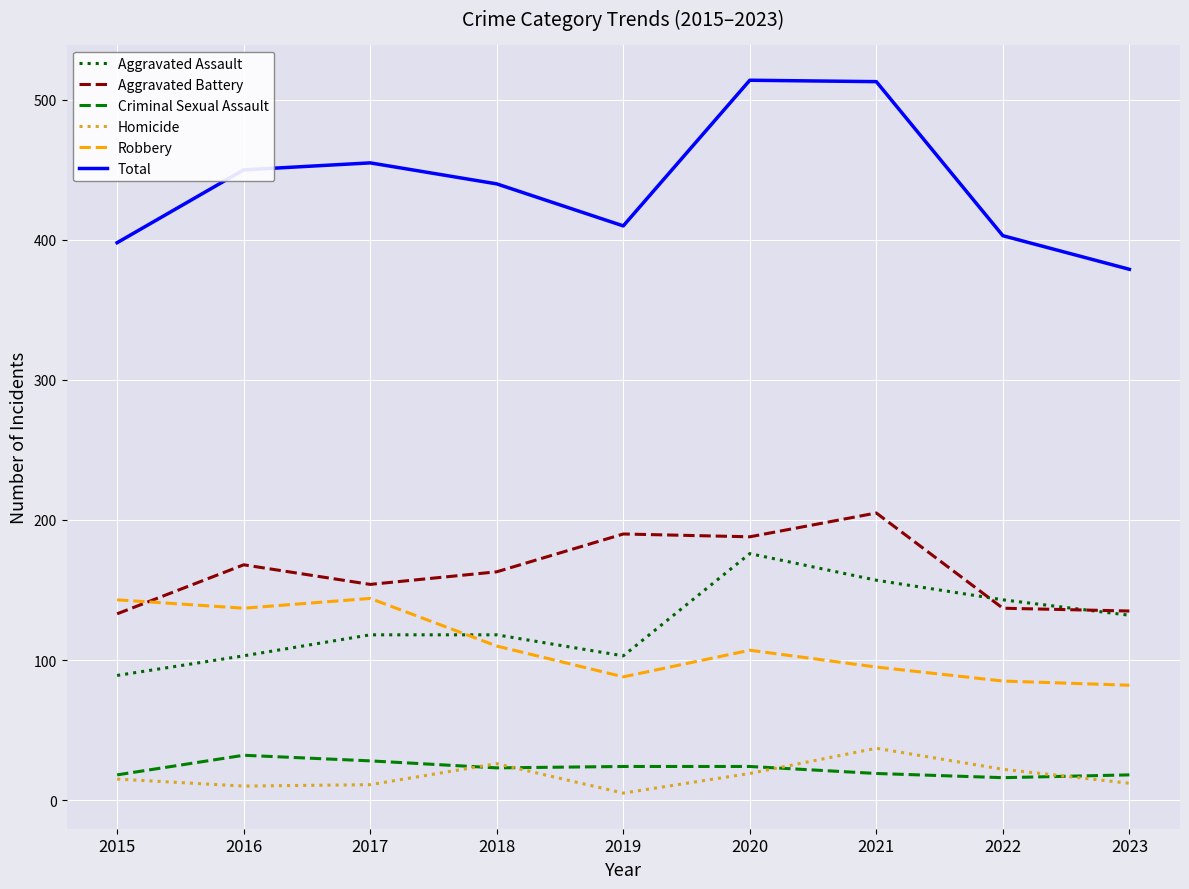

Which series changed the most between 2017 and 2019?

Robbery